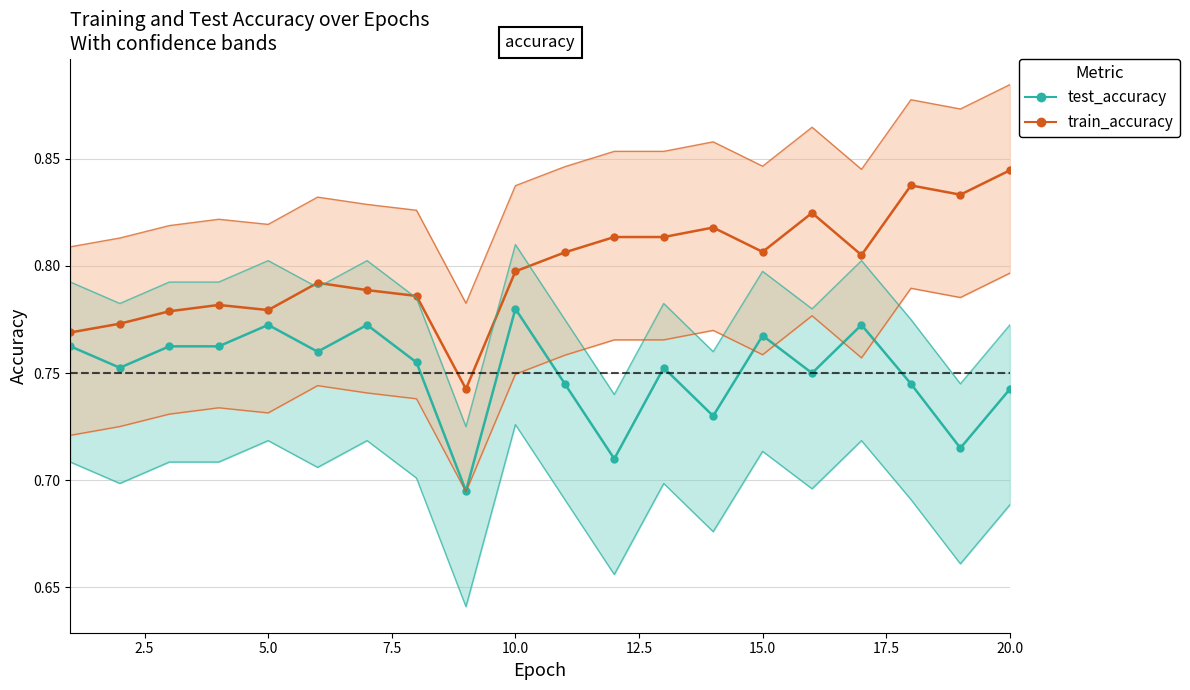

What is the value of the train_accuracy_line point at the 9th from the left?

0.7